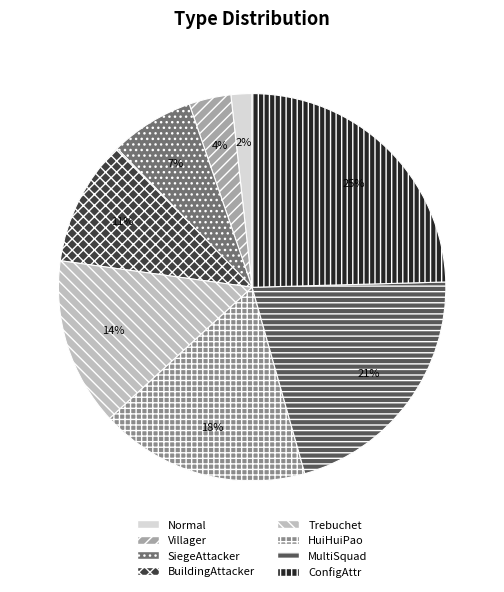

Is the sum of SiegeAttacker and HuiHuiPao greater than half?

No